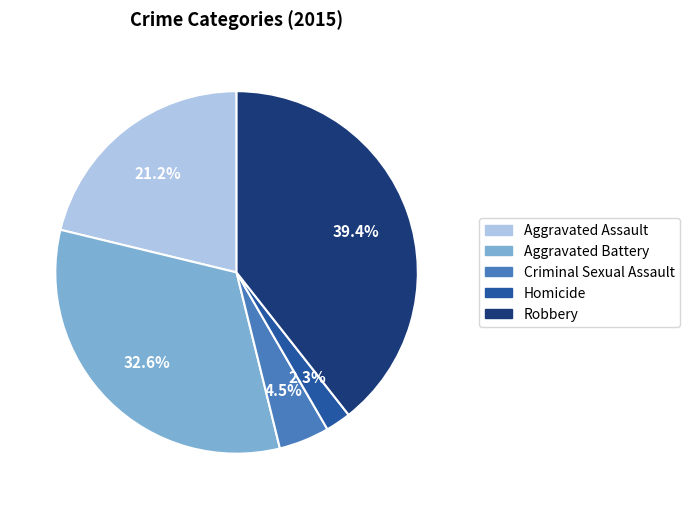

Which has a higher value, Robbery or Aggravated Assault?

Robbery